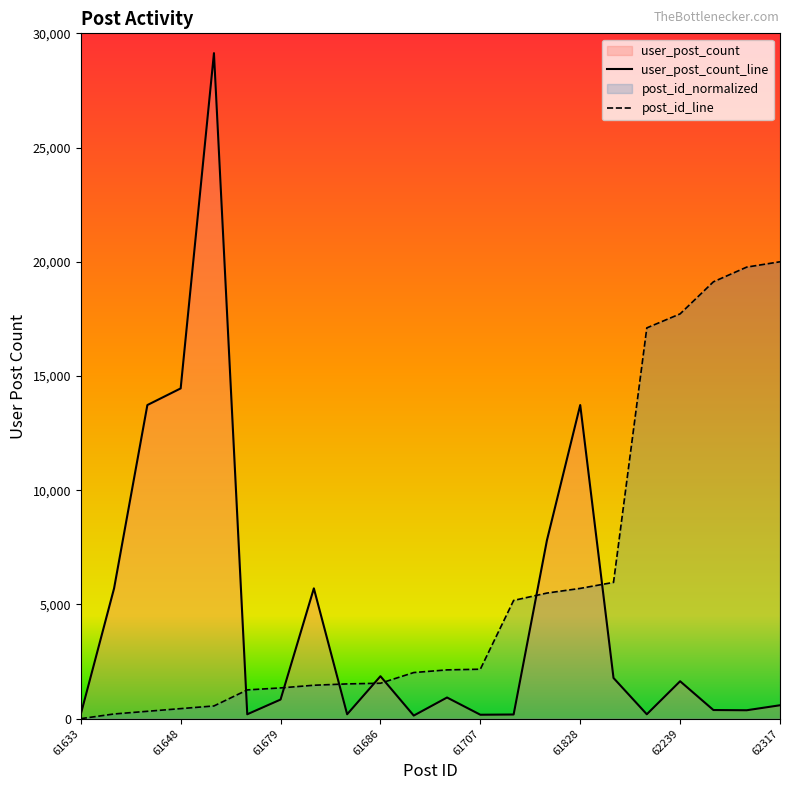

Between 61676 and 61821, which is larger?

61821